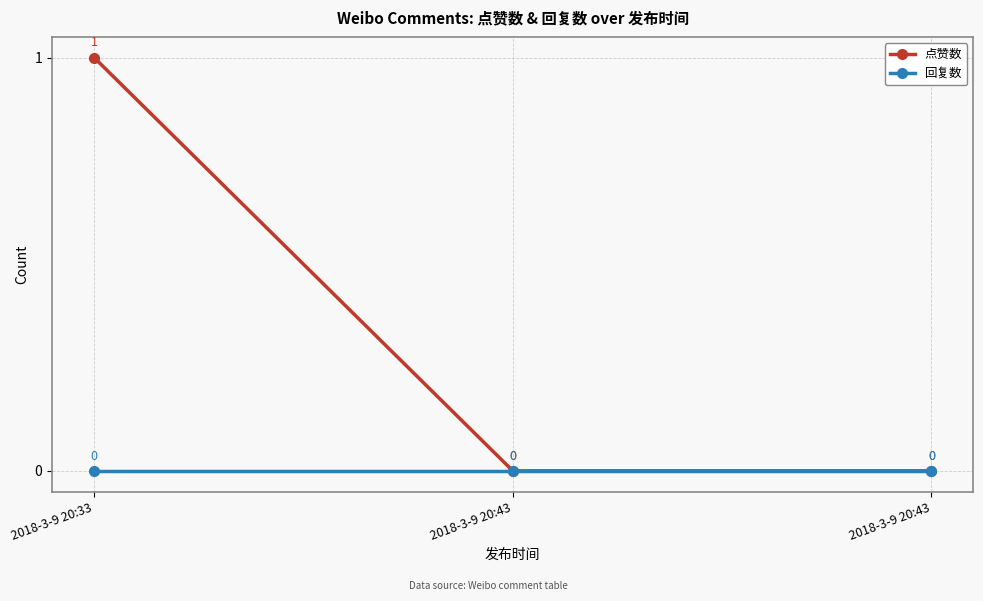

What are all the series names shown in the legend?

点赞数, 回复数